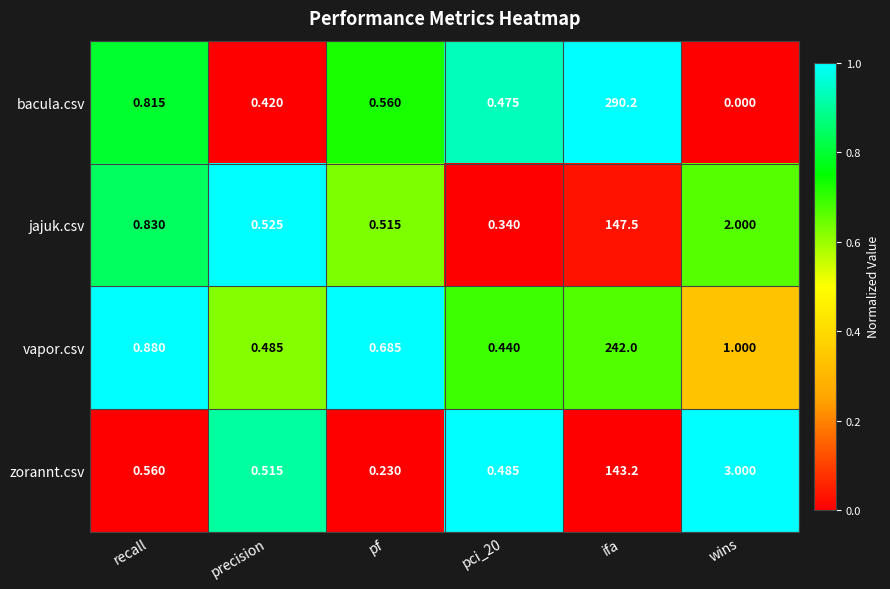

How many data points does each series have?

6